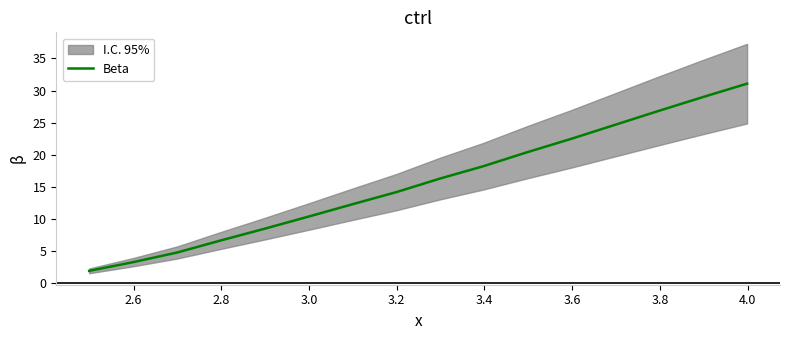

Count the number of values greater than 16.

8